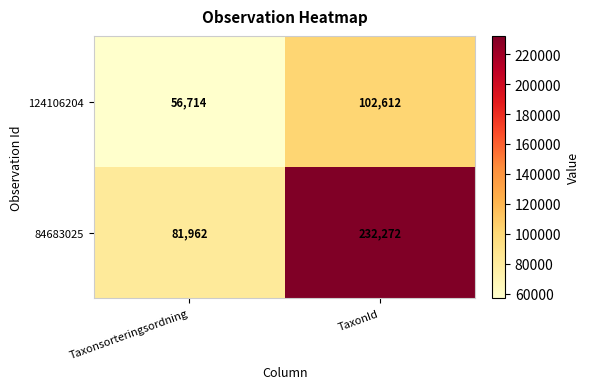

What is the sum of all 84683025 values?

314234